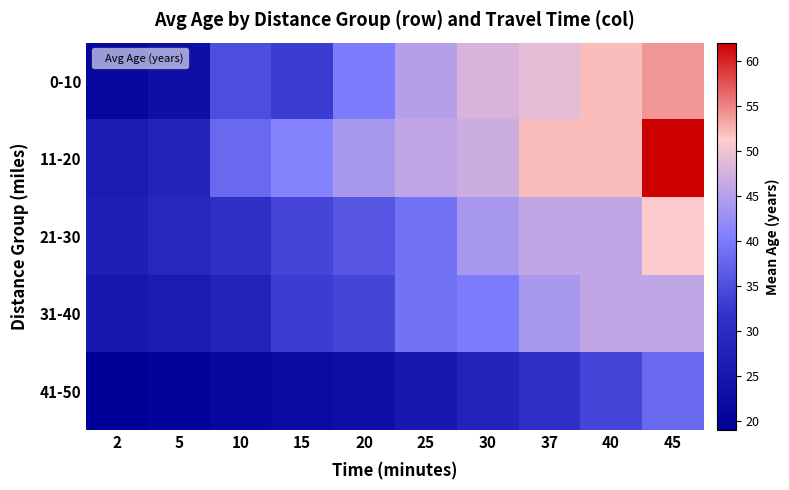

Reading right to left, transcribe all the data shown in this chart.

0-10: 45=54	40=52	37=49	30=48	25=45	20=40	15=33	10=35	5=23	2=21
11-20: 45=62	40=52	37=52	30=47	25=46	20=44	15=41	10=38	5=28	2=26
21-30: 45=51	40=46	37=46	30=44	25=39	20=36	15=34	10=31	5=29	2=27
31-40: 45=46	40=46	37=44	30=40	25=39	20=34	15=33	10=28	5=26	2=25
41-50: 45=38	40=34	37=31	30=28	25=25	20=23	15=22	10=21	5=20	2=19